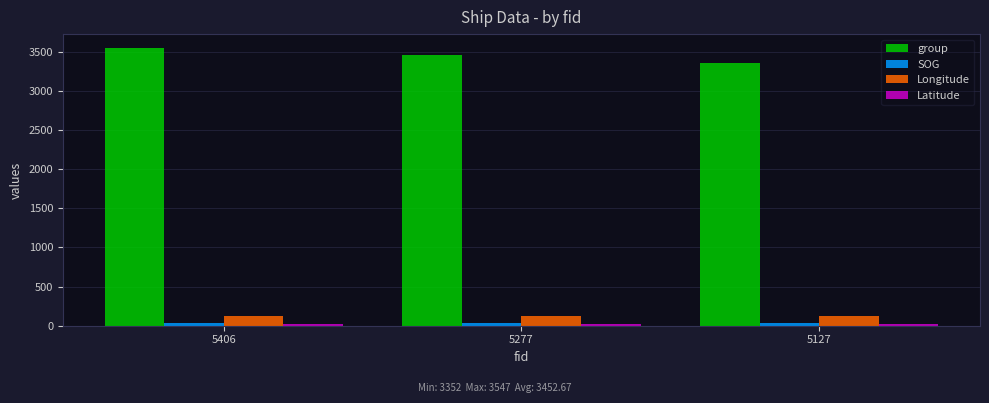

What is the difference between the maximum and minimum values in the group series?

195.0